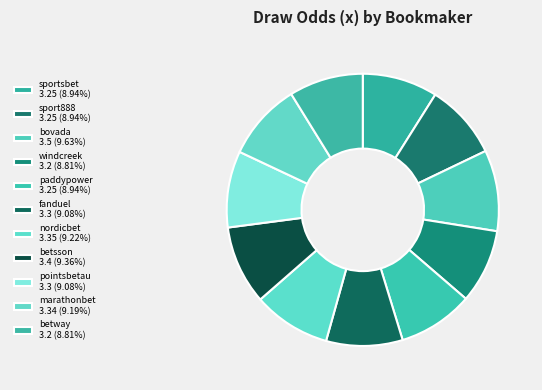

Count the number of slices in the pie.

11